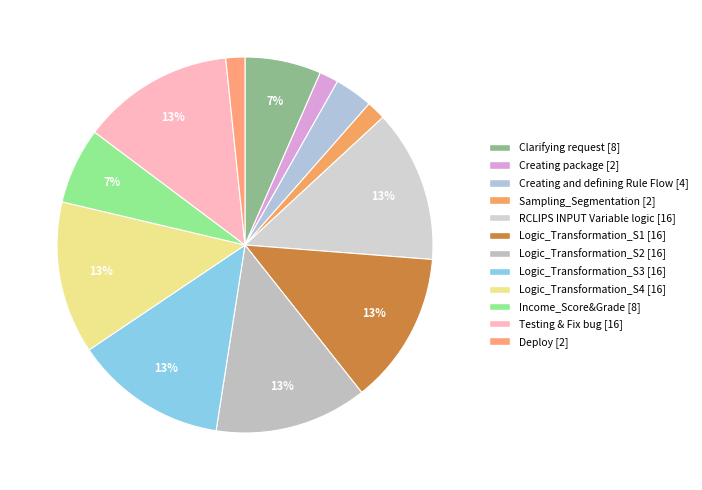

Combined, what portion of the pie is Deploy and Creating and defining Rule Flow?

4.9%